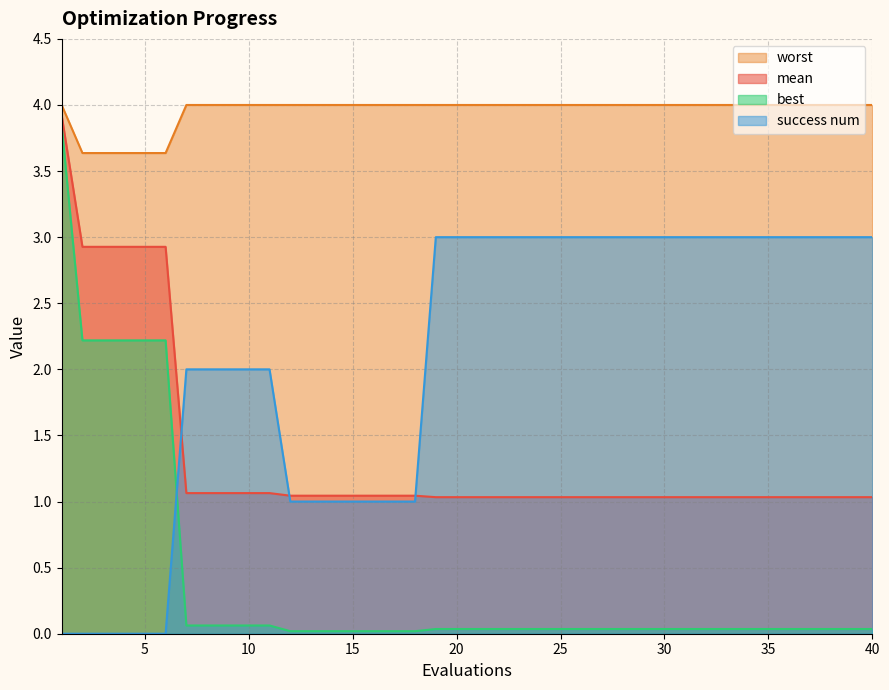

True or false: mean and worst cross at least once.

False